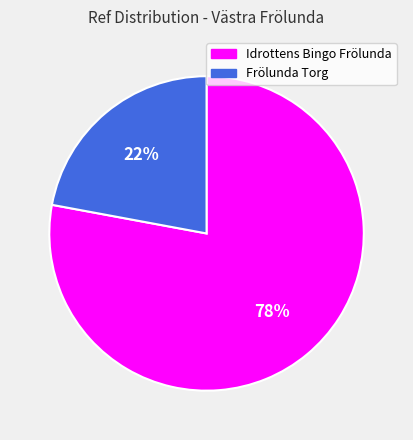

Is it true that Frölunda Torg is 9% of the pie?

False